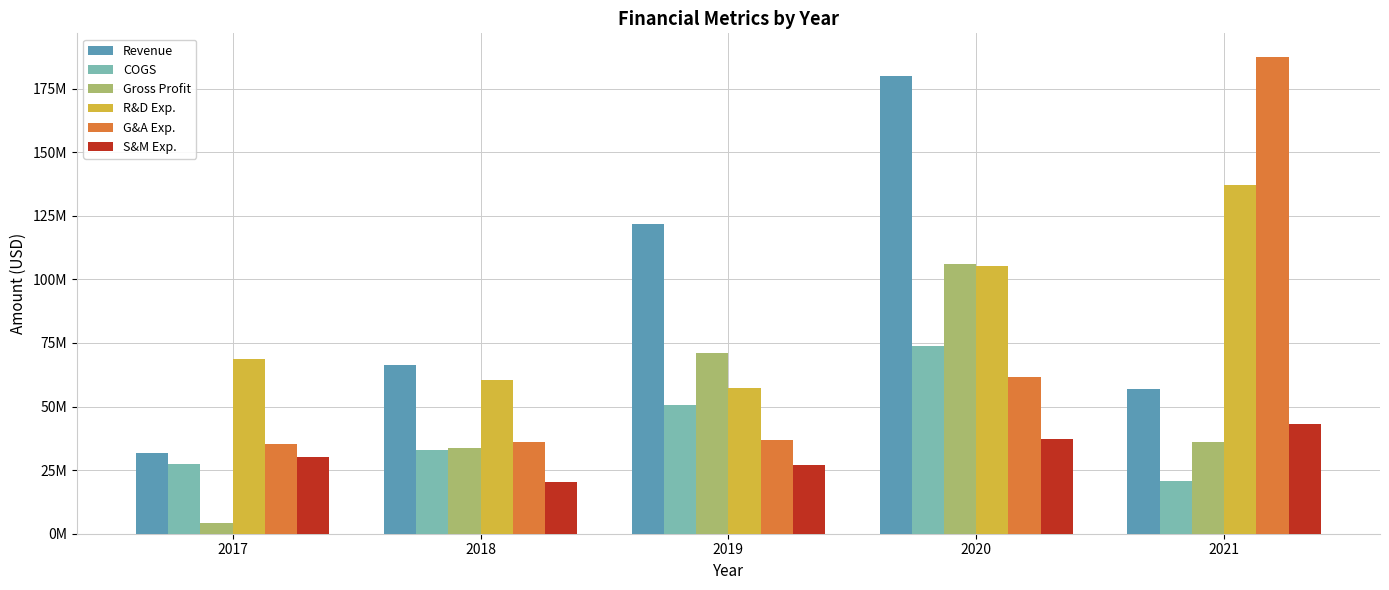

Rank the series at 2017 from lowest to highest value.

Gross Profit, COGS, S&M Exp., Revenue, G&A Exp., R&D Exp.